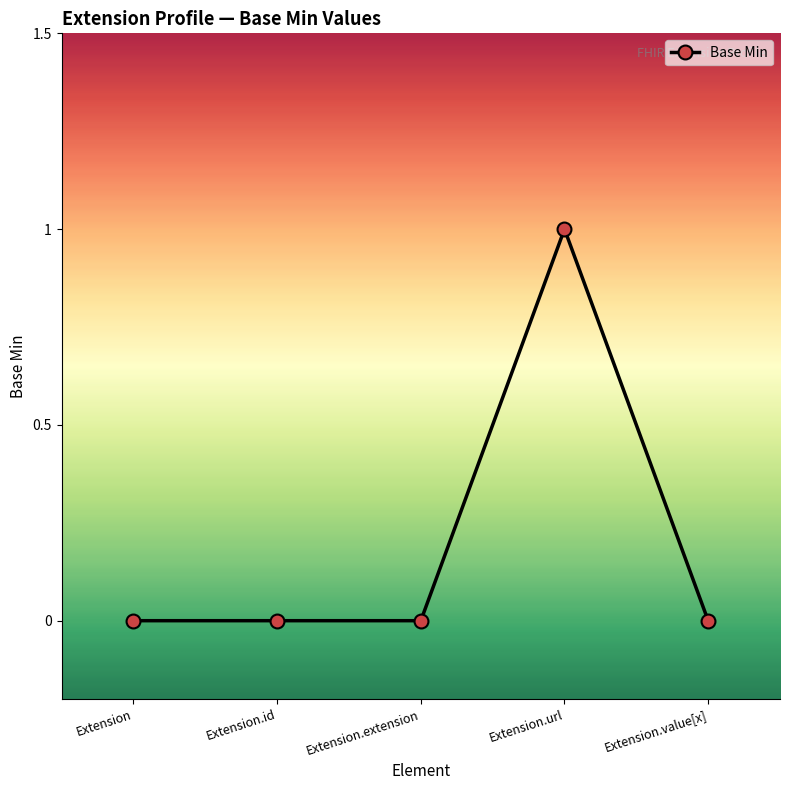

How many distinct data groups are displayed?

1